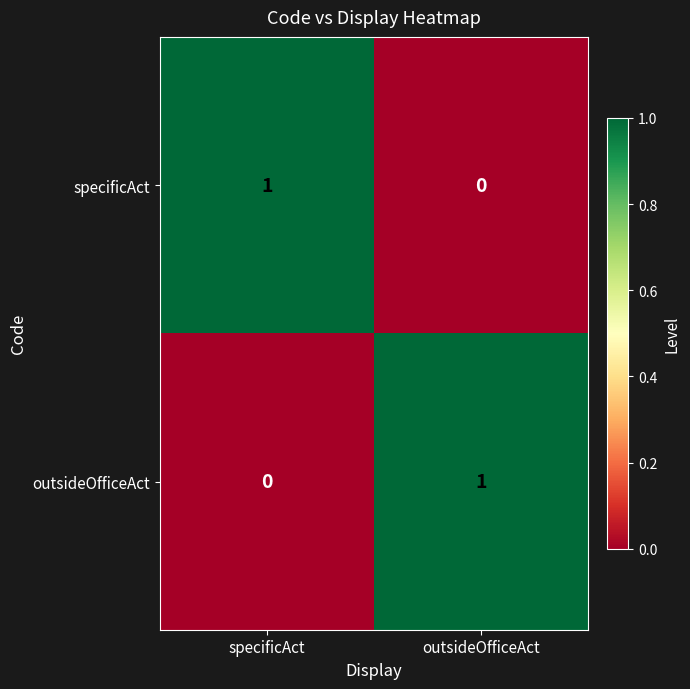

How many series are shown in this chart?

2